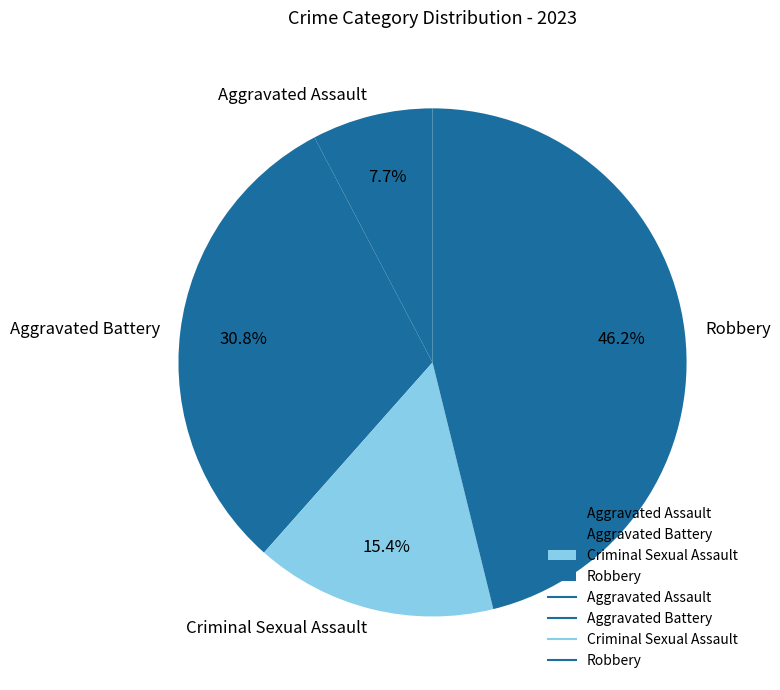

Rank the categories by value from highest to lowest.

Robbery, Aggravated Battery, Criminal Sexual Assault, Aggravated Assault